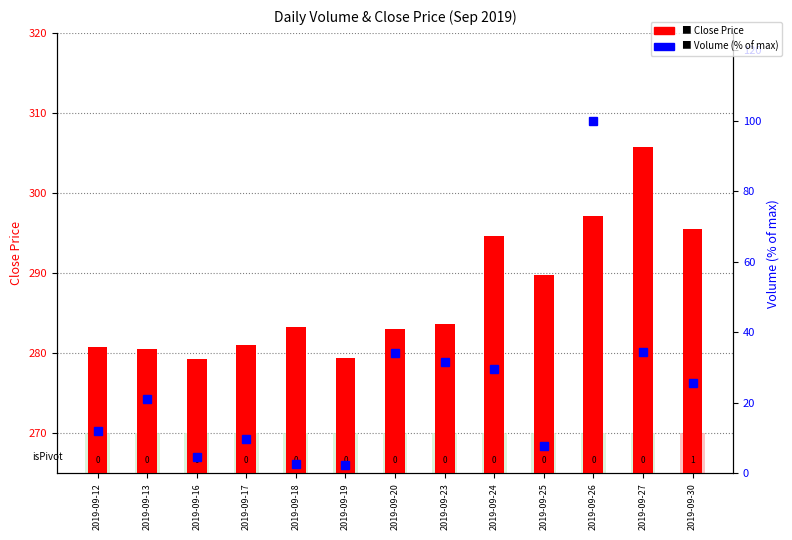

What is the sum of all Volume (% of max) values?

316.1